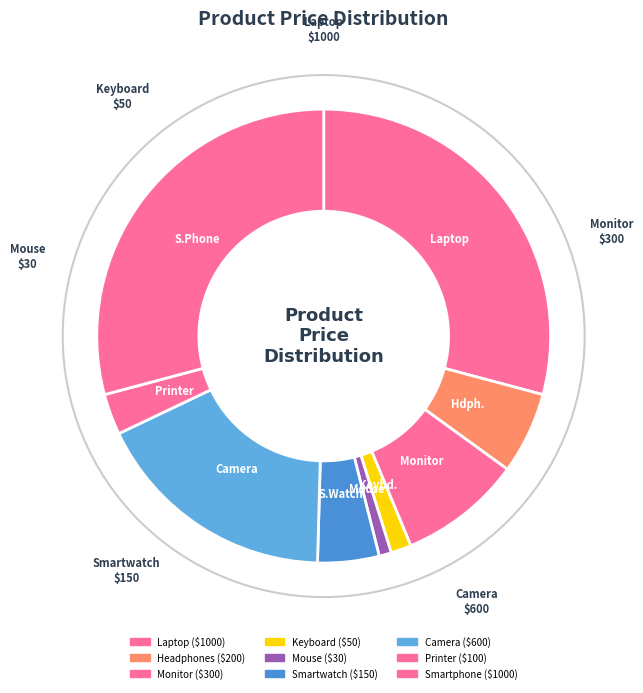

Between Smartwatch and Keyboard, which is larger?

Smartwatch